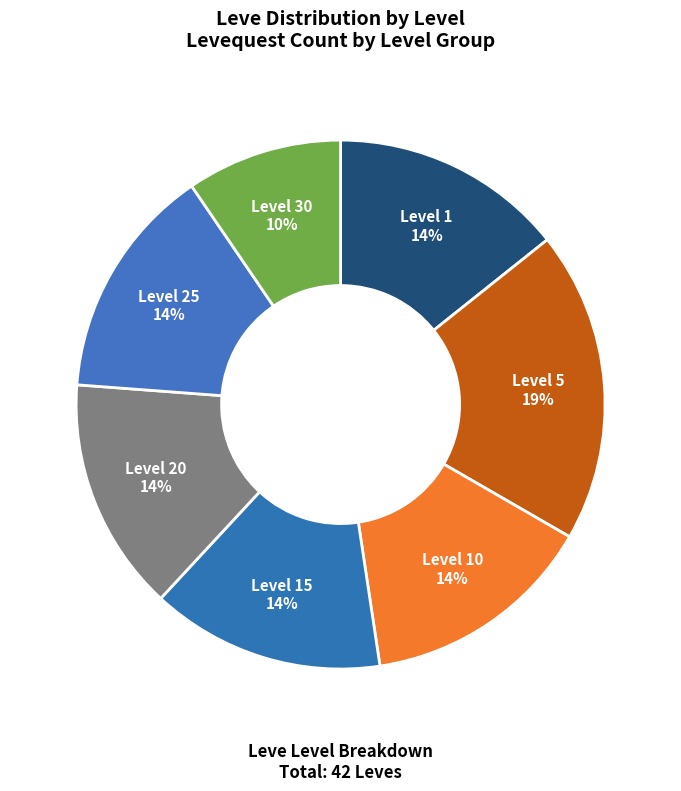

Count the number of slices in the pie.

7